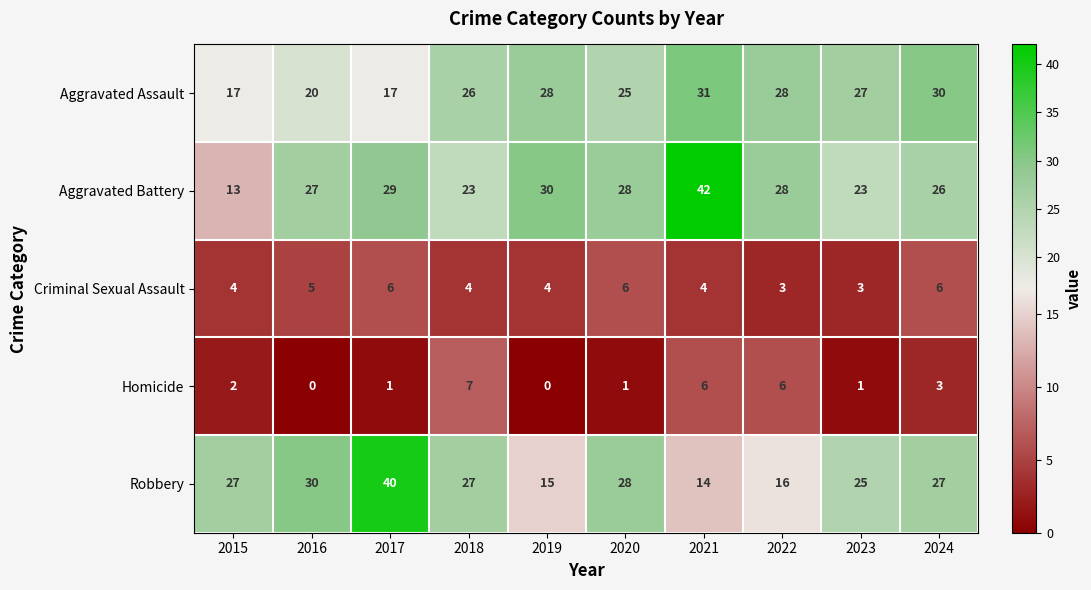

The value of Criminal Sexual Assault at 2015 is 5. True or false?

False